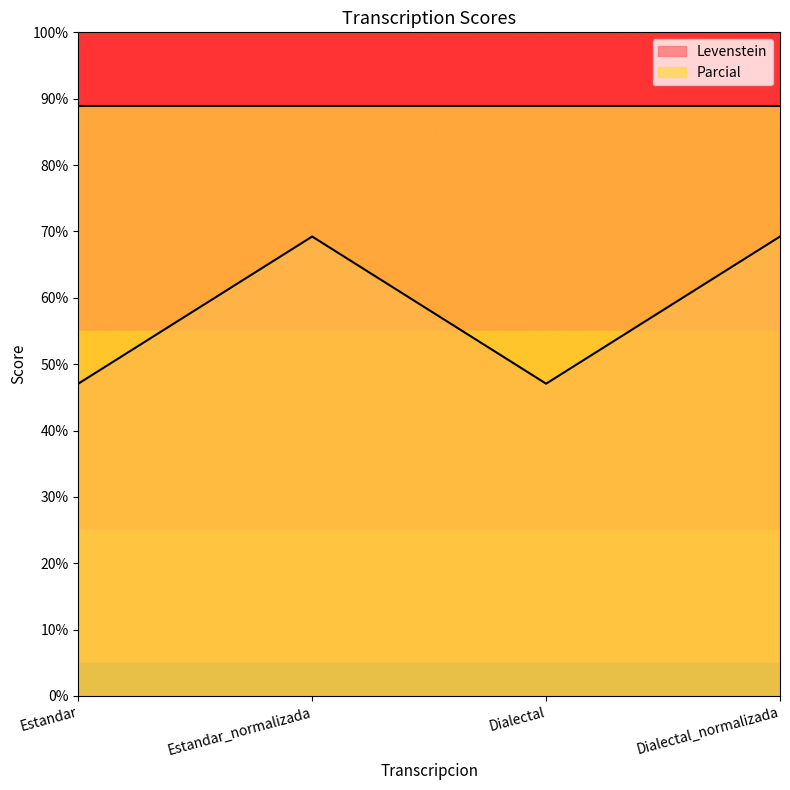

What is the value of the 4th point from the left?

69.2